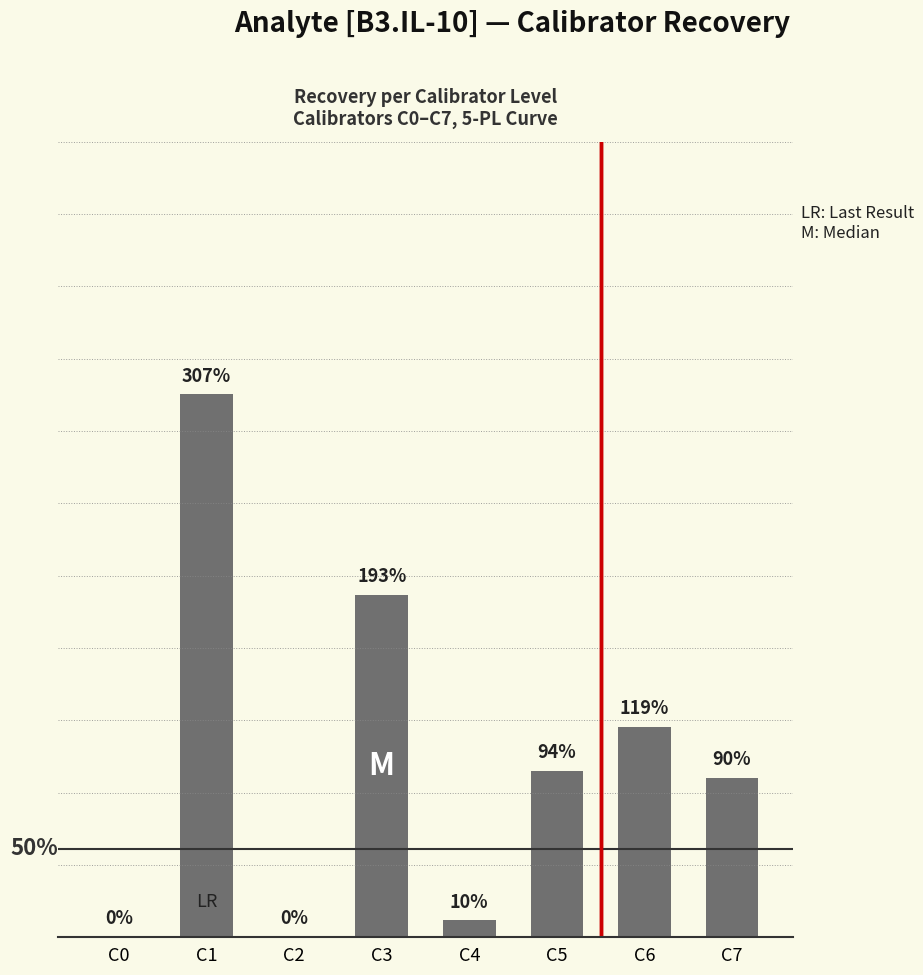

List the labels in order of value, smallest first.

C0, C2, C4, C7, C5, C6, C3, C1